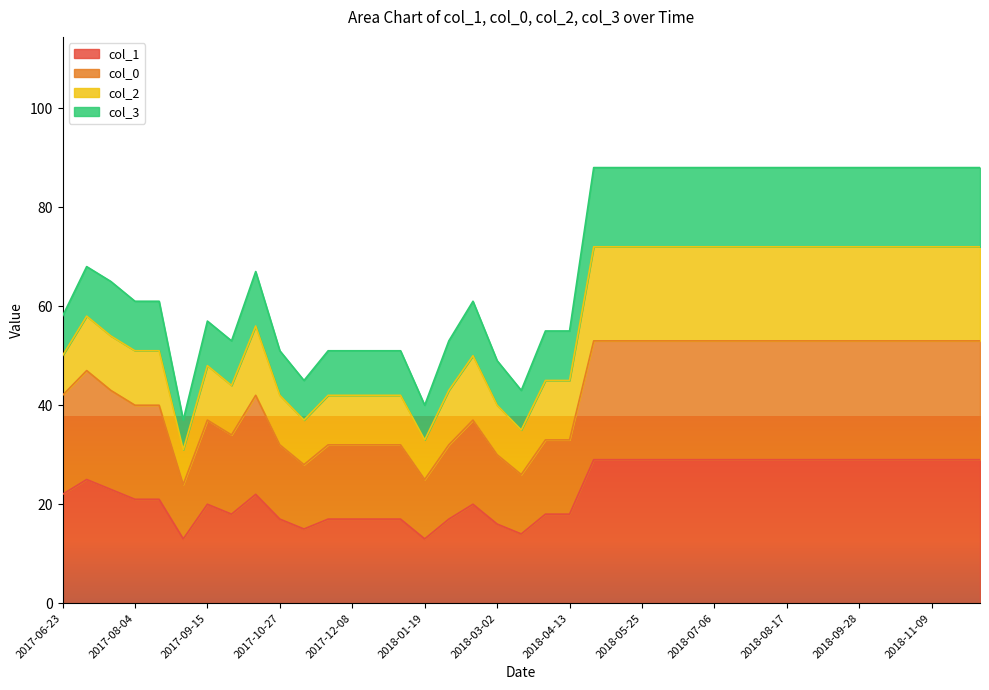

What is the maximum value for col_1?

29